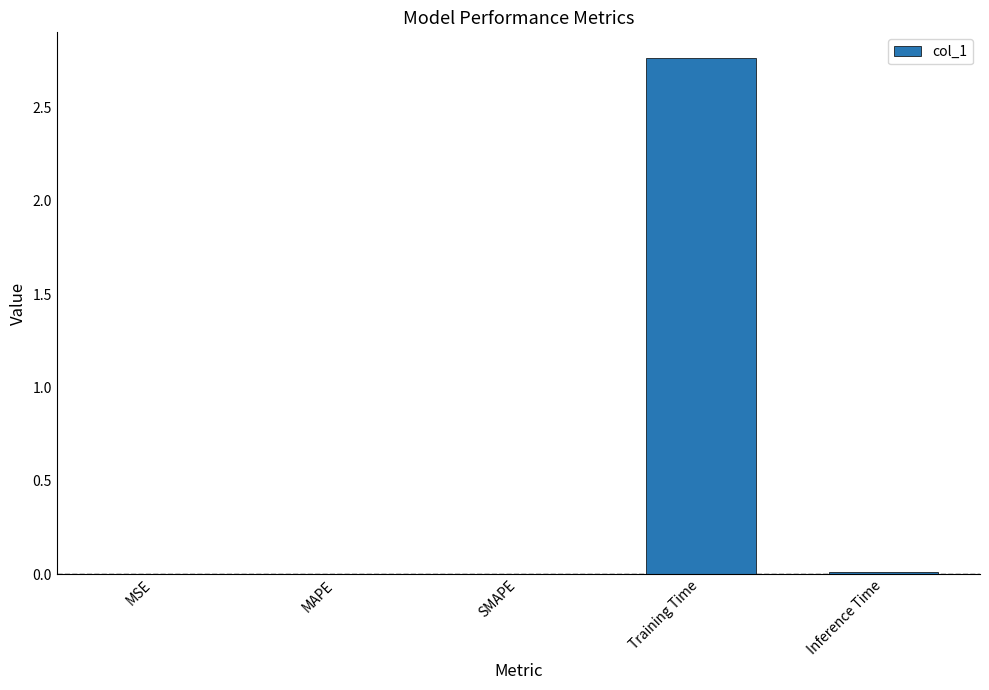

Is it true that the value at MAPE is 0.0?

True